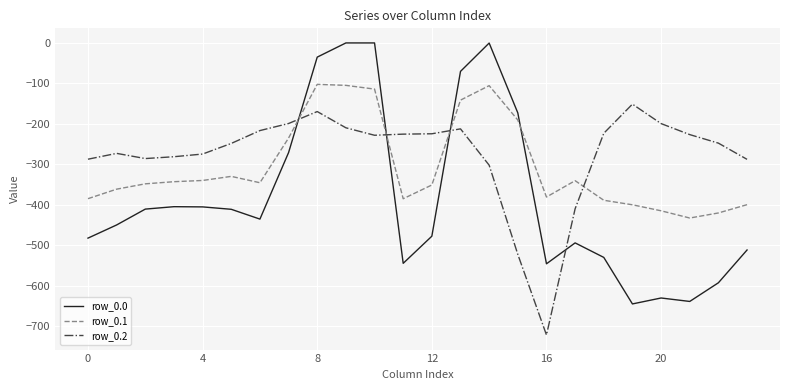

Which series ends up on top after the final intersection of row_0.2 and row_0.0?

row_0.2